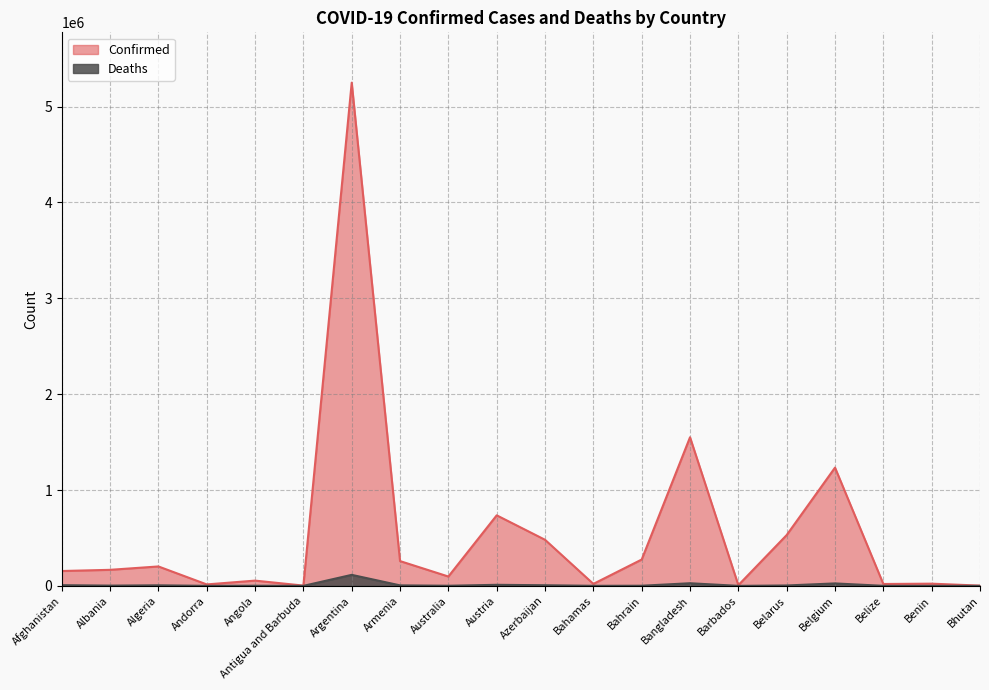

Which series has the largest total across all categories?

Confirmed